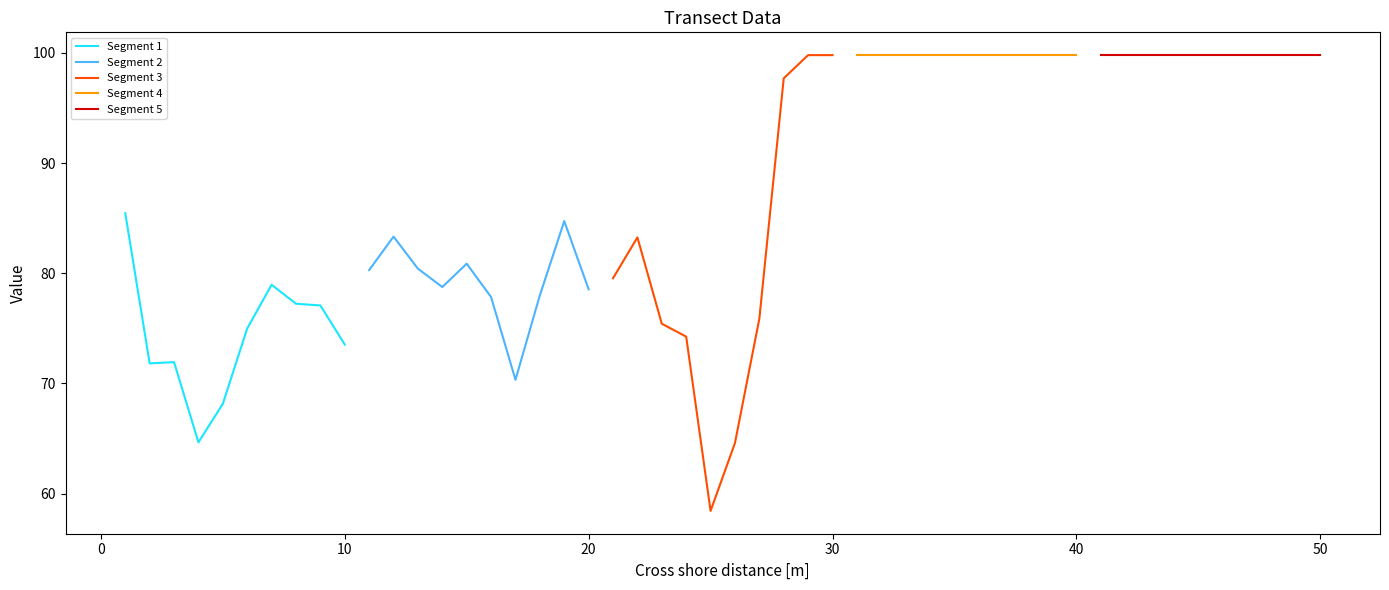

What is the highest value of the Segment 1 series?

85.5